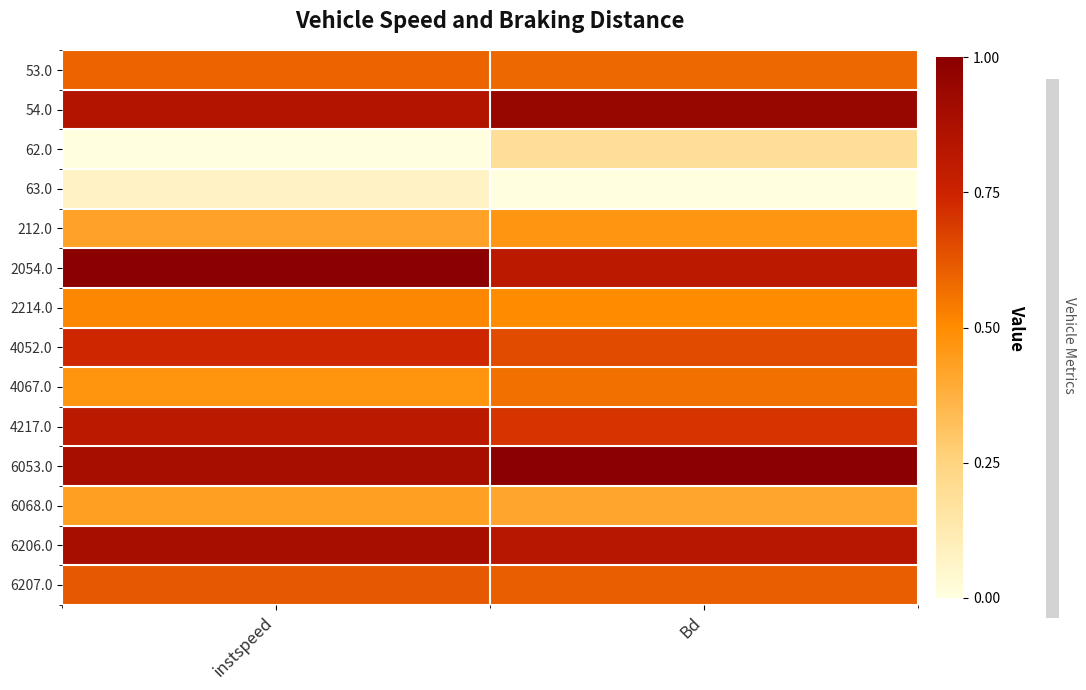

At how many categories does at least one series exceed 0?

2